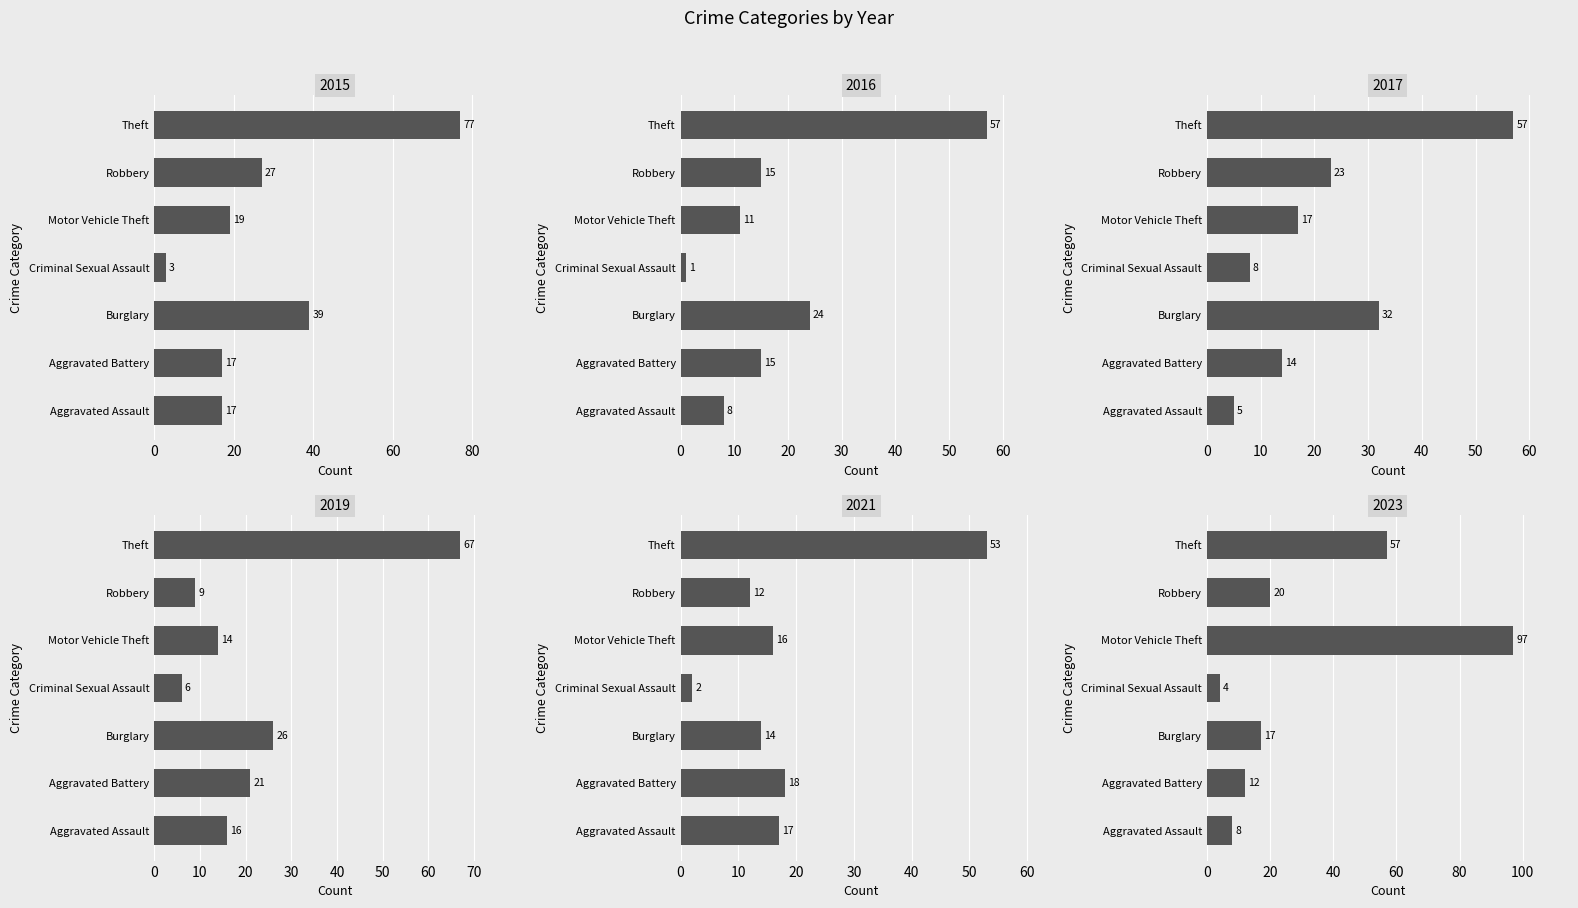

What is the sum of the 2016 values at Theft and Robbery?

72